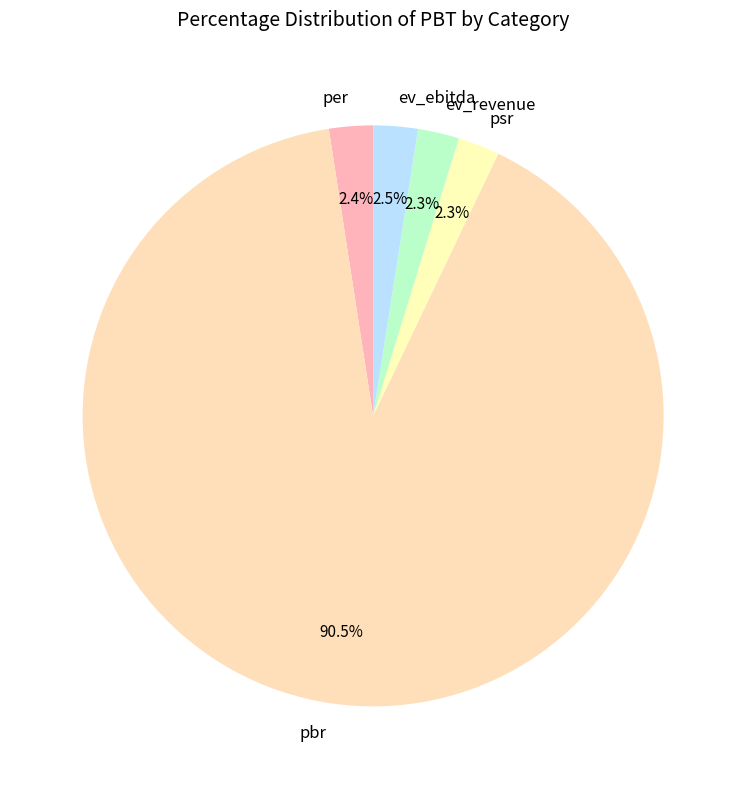

Count the number of slices in the pie.

5